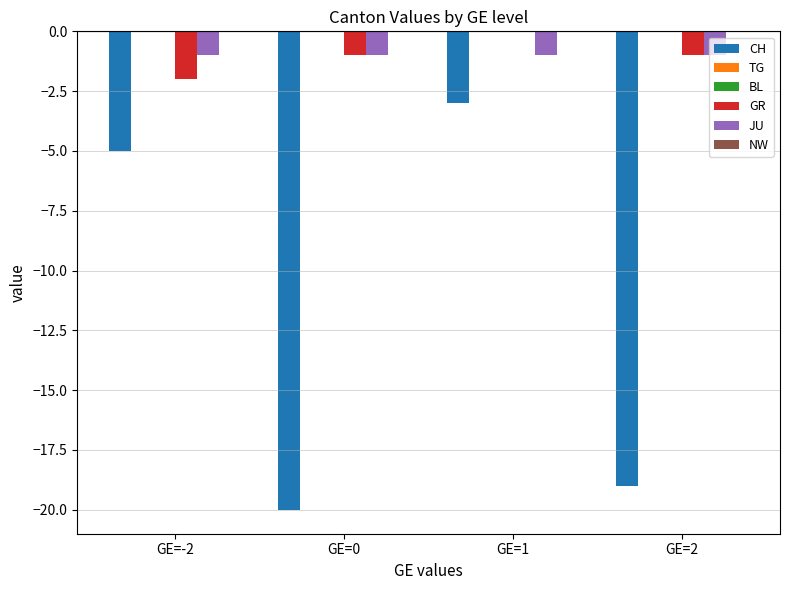

Reading left to right, transcribe all the data shown in this chart.

CH: -5	-20	-3	-19
TG: 0	0	0	0
BL: 0	0	0	0
GR: -2	-1	0	-1
JU: -1	-1	-1	-1
NW: 0	0	0	0